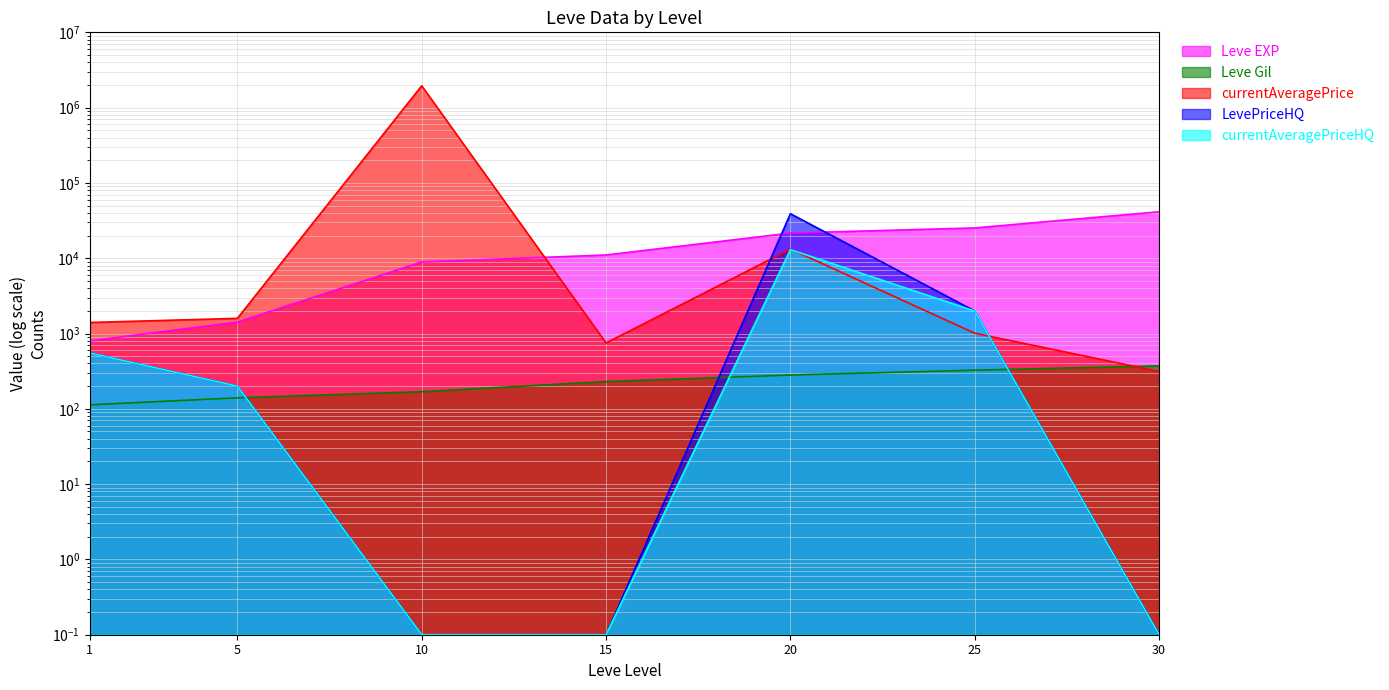

Where is the first local maximum for LevePriceHQ?

20